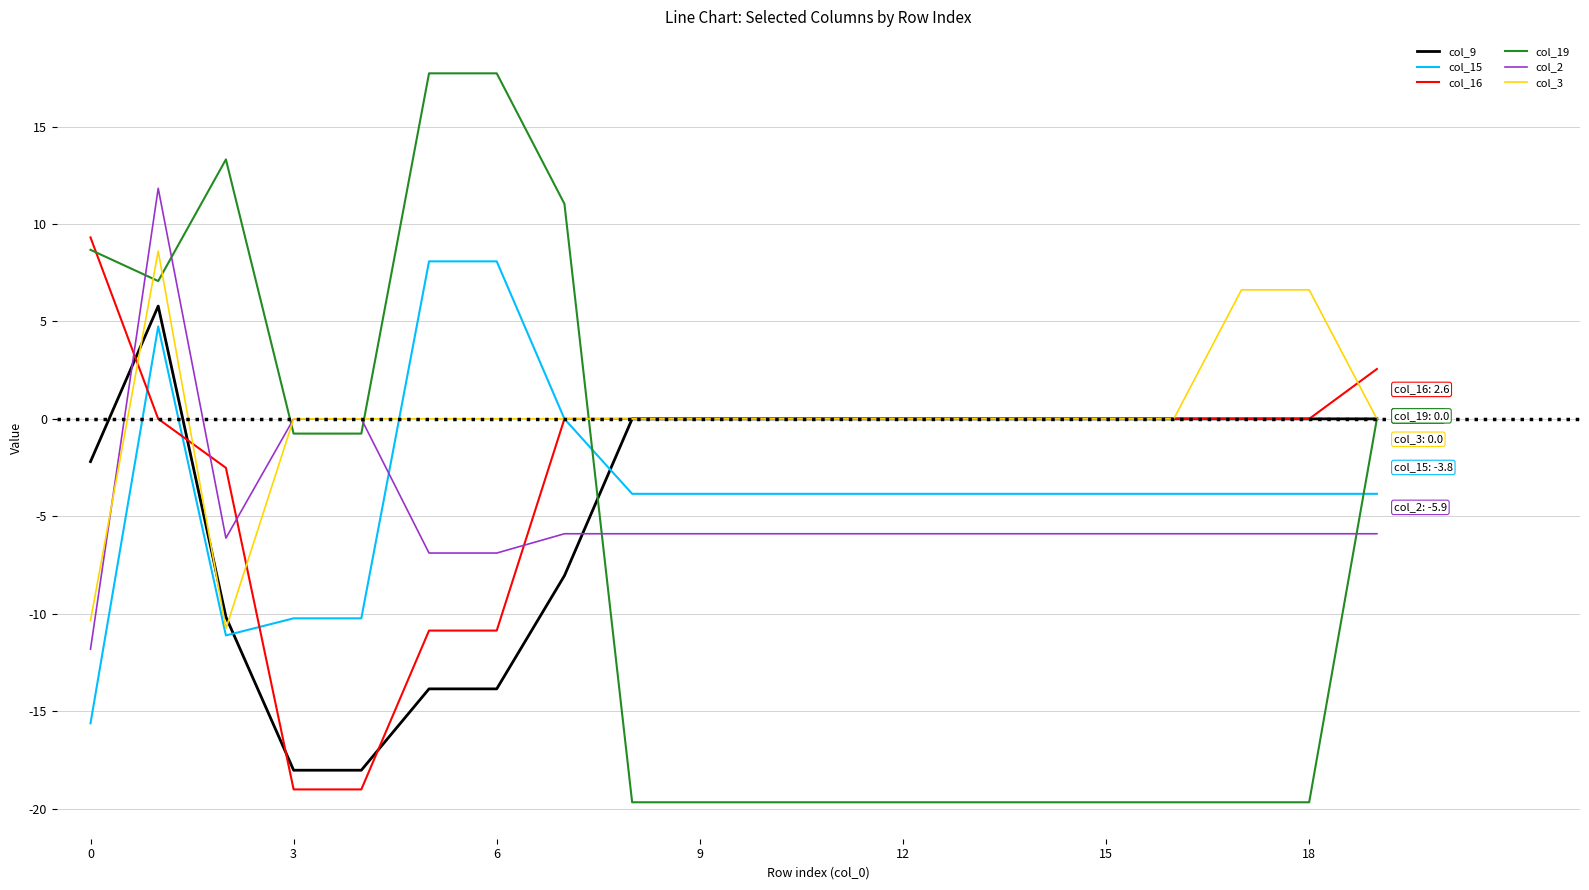

Which series has the largest range (max minus min)?

col_19